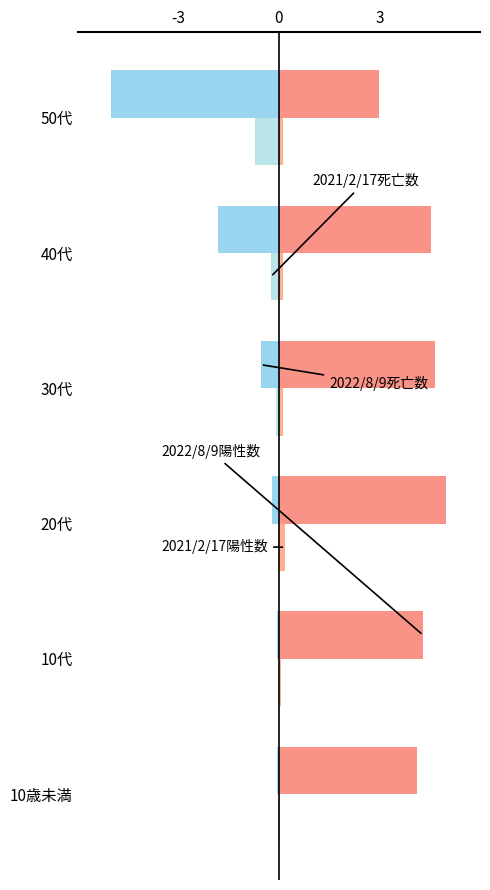

Count the number of categories in the chart.

6